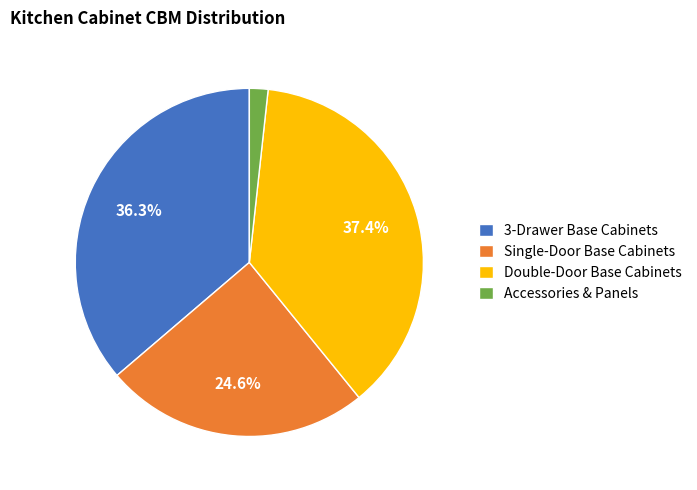

Is there a majority slice in this chart?

No